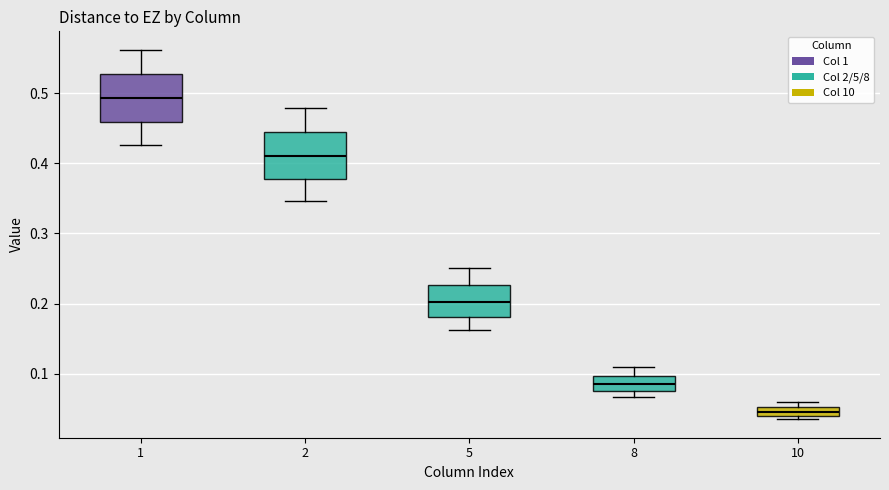

Where is the lower edge of the box at x = 8 on the y-axis? The values are not printed on the chart, so give them approximately, as read against the axis.

0.07